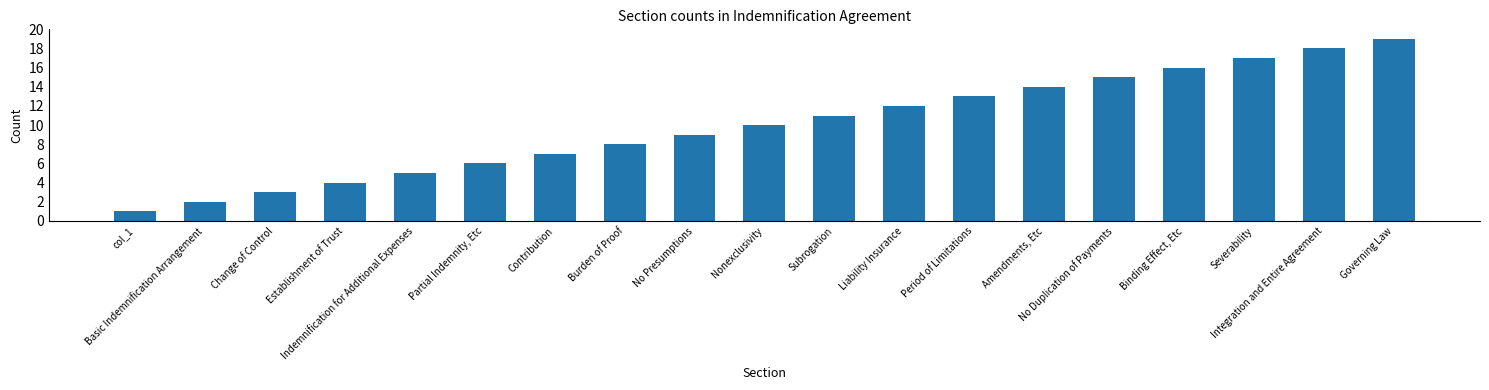

At which category does the chart reach its peak across all series?

Governing Law